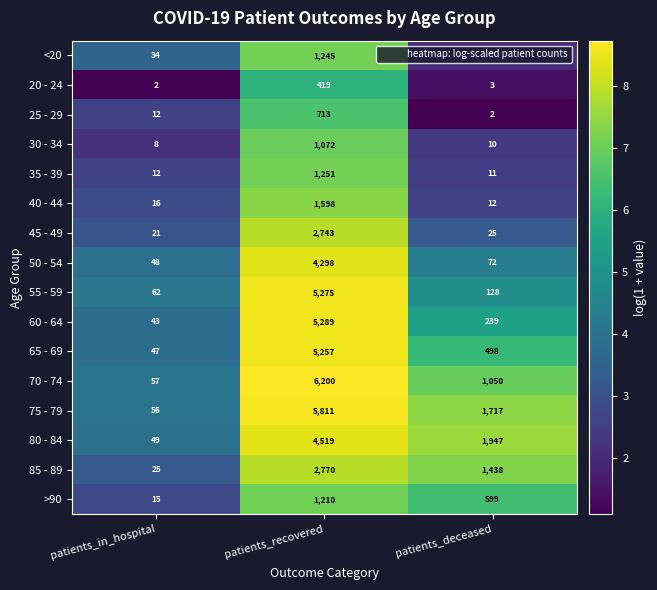

The value of 20 - 24 at patients_in_hospital is 1. True or false?

False